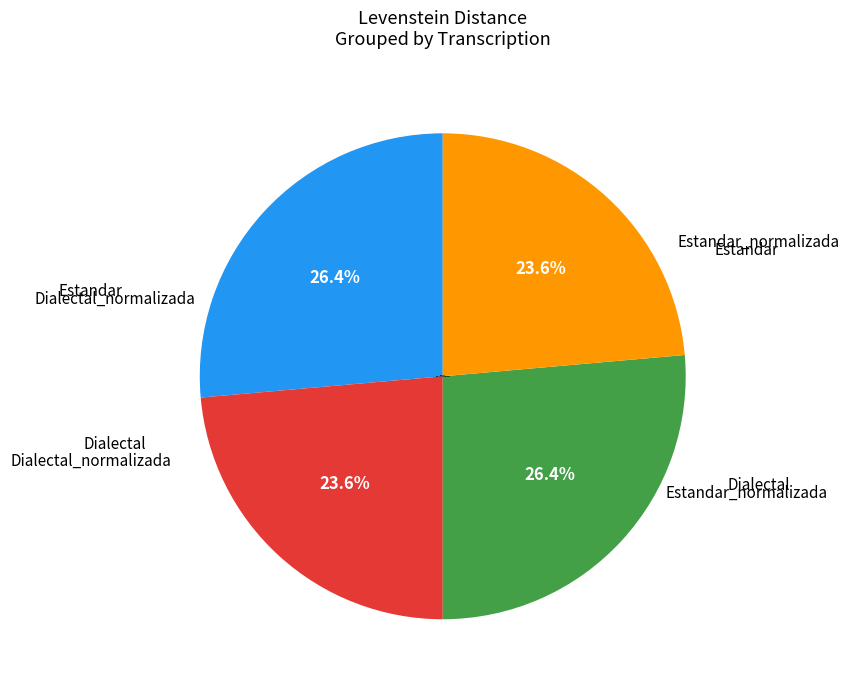

Is there a majority slice in this chart?

No